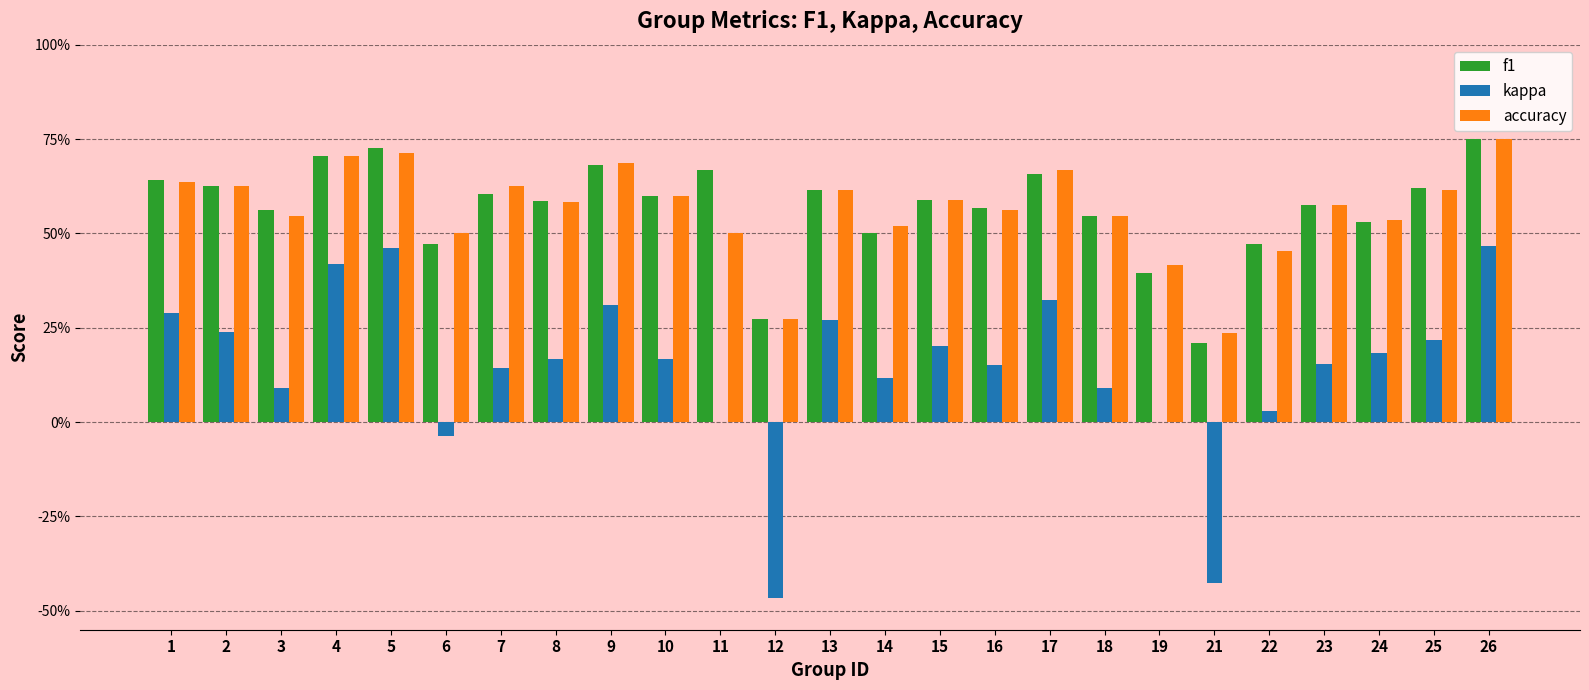

Reading right to left, list all the values displayed in this chart.

f1: 26=0.8	25=0.6	24=0.5	23=0.6	22=0.5	21=0.2	19=0.4	18=0.5	17=0.7	16=0.6	15=0.6	14=0.5	13=0.6	12=0.3	11=0.7	10=0.6	9=0.7	8=0.6	7=0.6	6=0.5	5=0.7	4=0.7	3=0.6	2=0.6	1=0.6
kappa: 26=0.5	25=0.2	24=0.2	23=0.2	22=0.0	21=-0.4	19=0.0	18=0.1	17=0.3	16=0.2	15=0.2	14=0.1	13=0.3	12=-0.5	11=0.0	10=0.2	9=0.3	8=0.2	7=0.1	6=-0.0	5=0.5	4=0.4	3=0.1	2=0.2	1=0.3
accuracy: 26=0.8	25=0.6	24=0.5	23=0.6	22=0.5	21=0.2	19=0.4	18=0.5	17=0.7	16=0.6	15=0.6	14=0.5	13=0.6	12=0.3	11=0.5	10=0.6	9=0.7	8=0.6	7=0.6	6=0.5	5=0.7	4=0.7	3=0.5	2=0.6	1=0.6